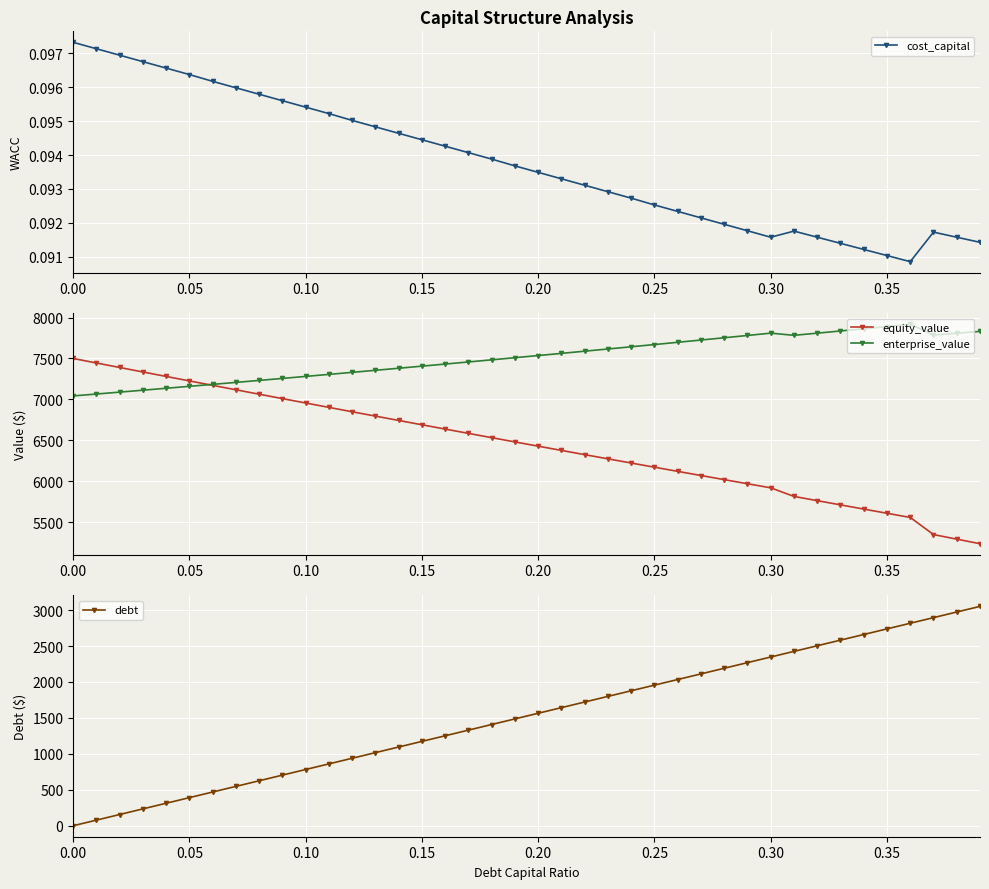

At which category does cost_capital reach its first local valley?

0.30